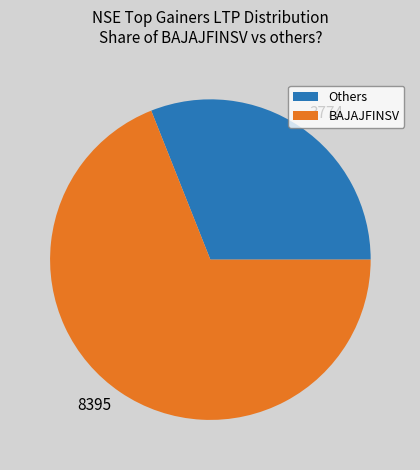

The 8395 slice represents 69% of the pie. True or false?

True